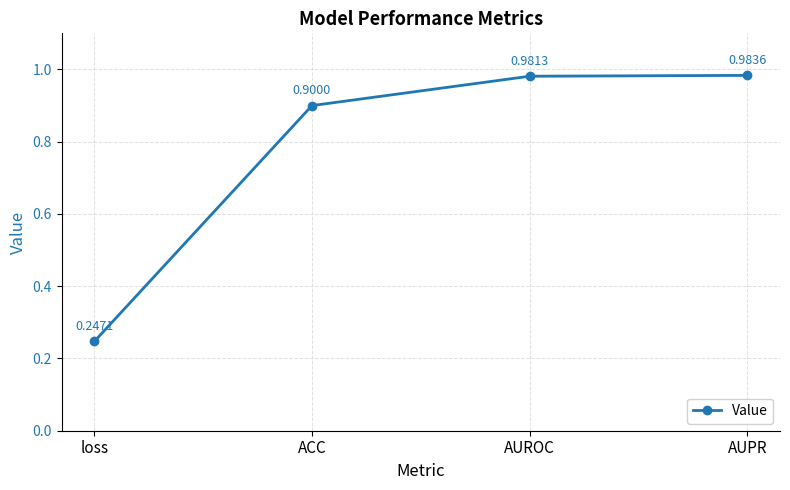

What is the sum of the values at loss and AUPR?

1.2